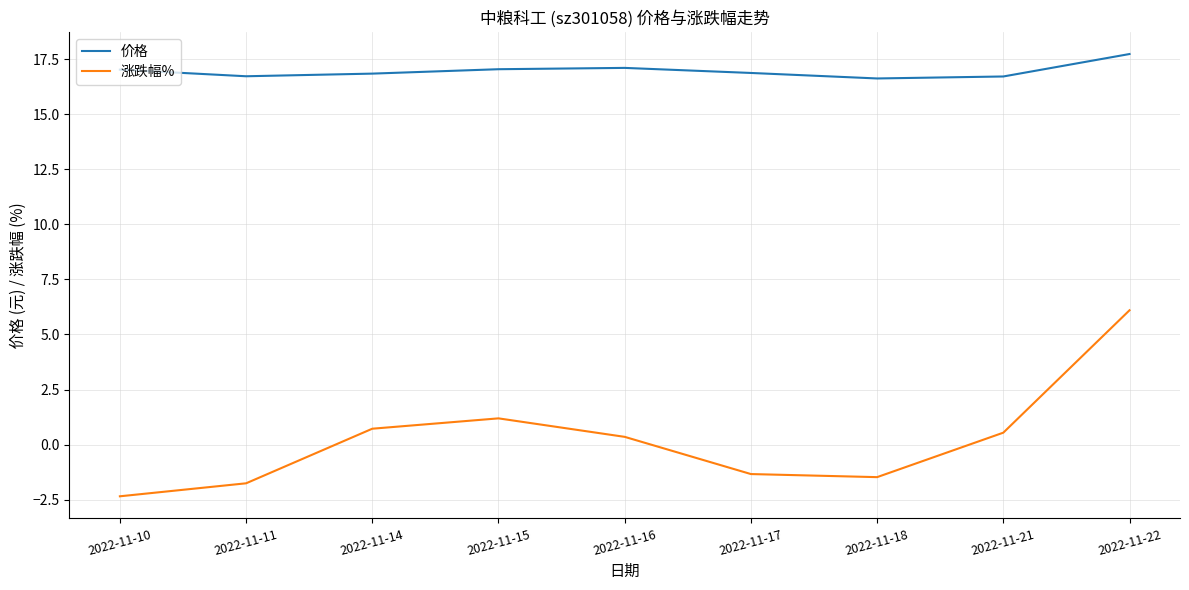

Is the value of 价格 at 2022-11-10 greater than the value of 涨跌幅% at 2022-11-14?

Yes